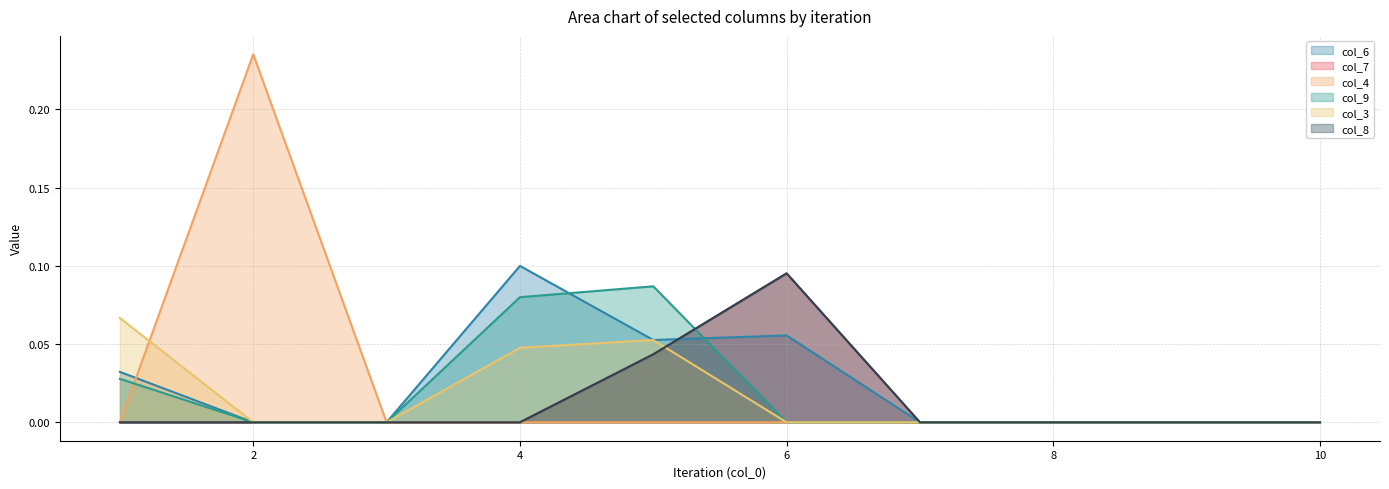

Is the value of col_9 at 9 greater than the value of col_8 at 2?

No